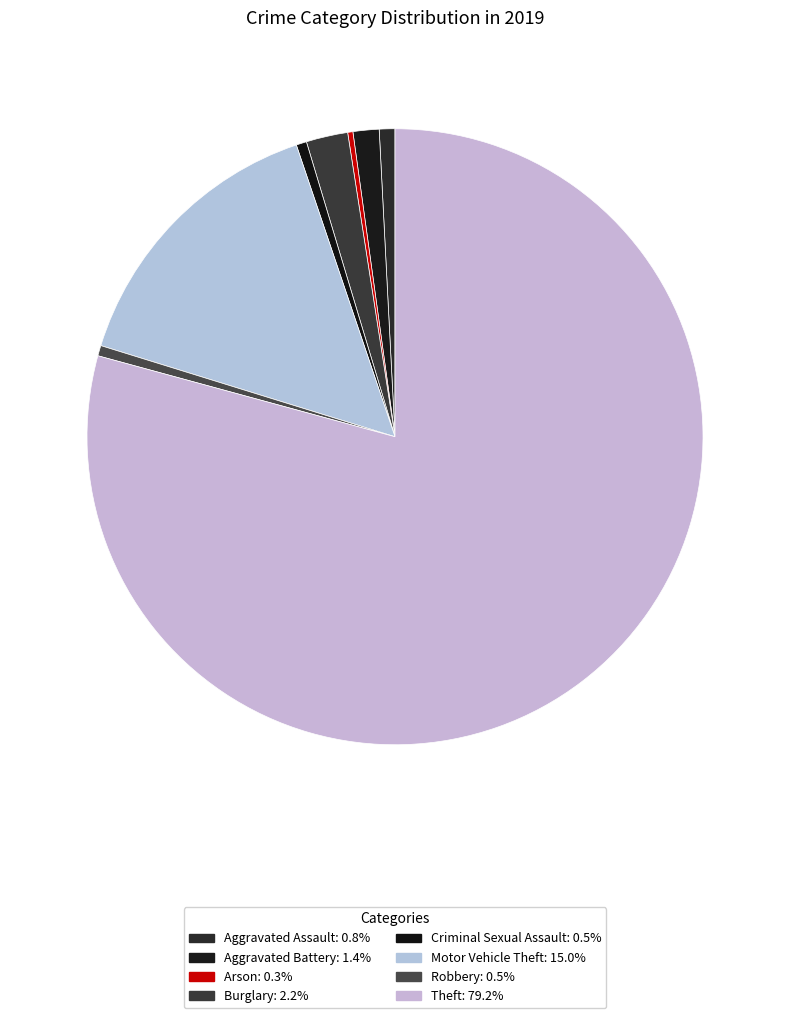

Which slice represents more than half of the pie?

Theft